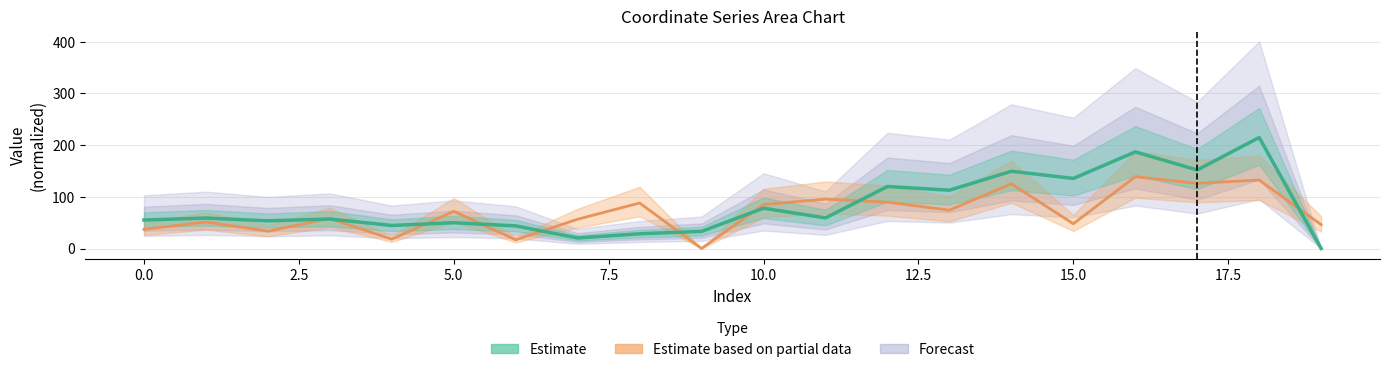

What is the sum of the x values at 18 and 19?

178.6